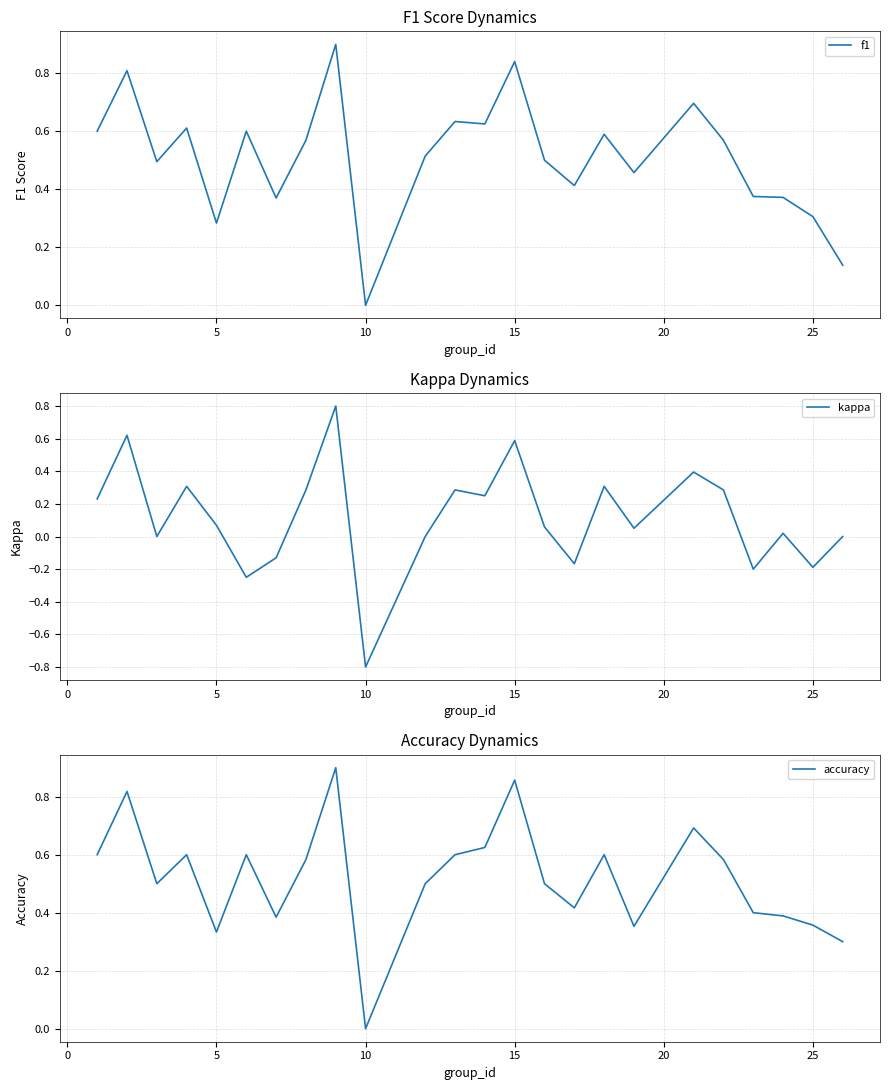

Which series has the largest total across all categories?

accuracy